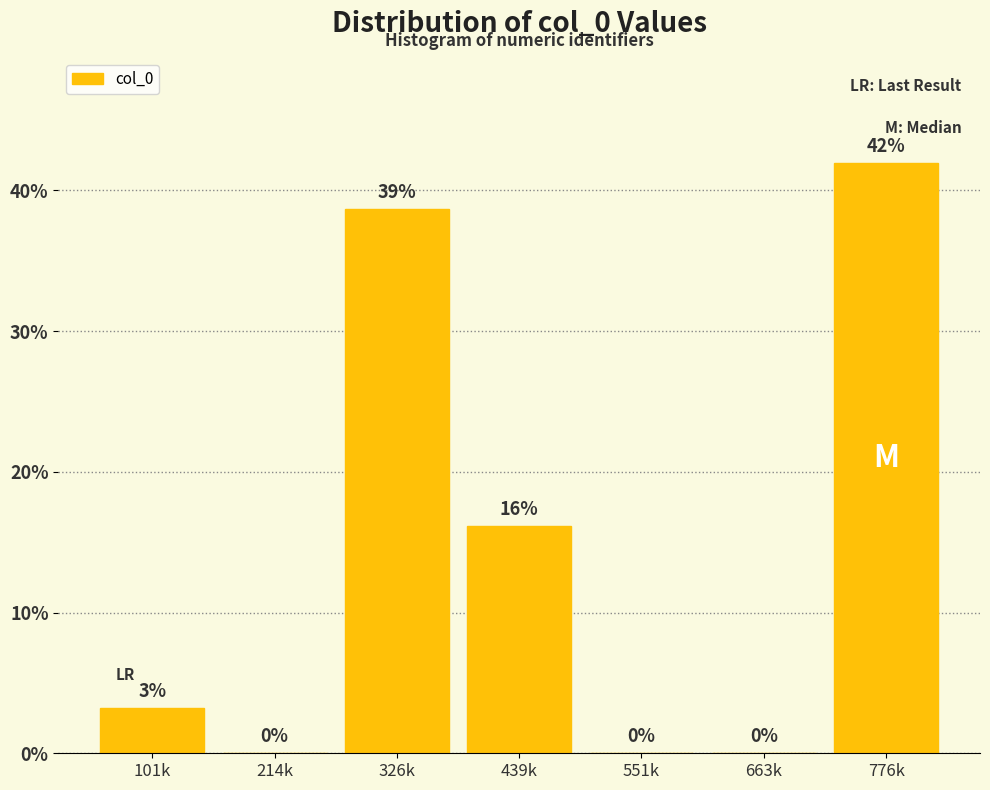

At which label is the value closest to 20?

439k